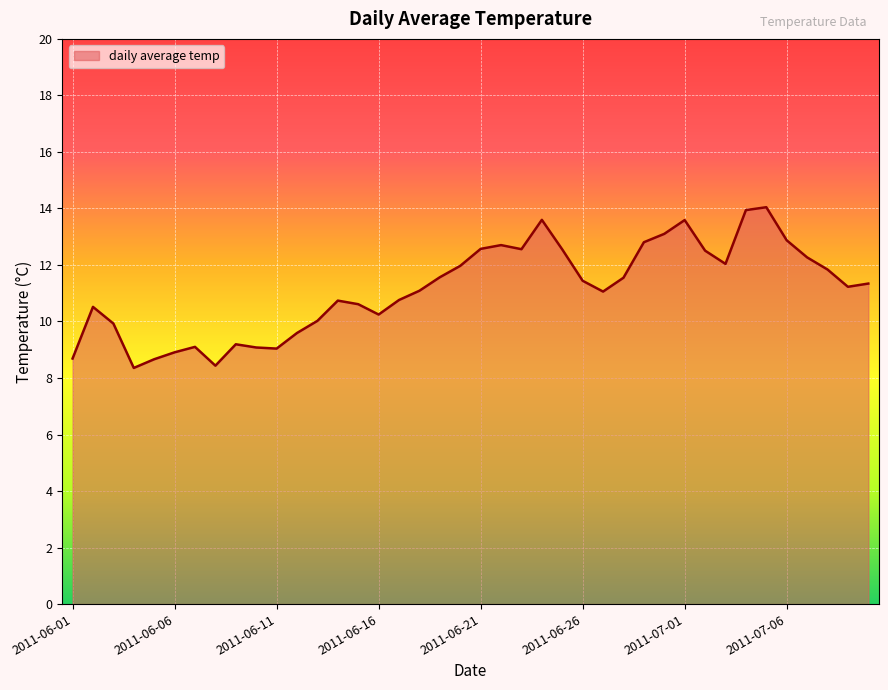

What is the minimum value shown in the chart?

8.4